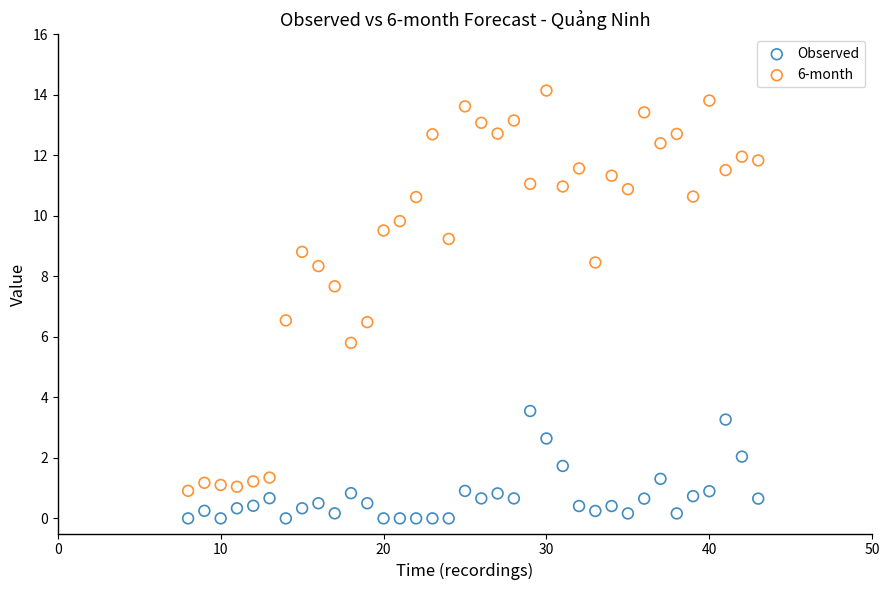

What are all the series names shown in the legend?

Observed, 6-month